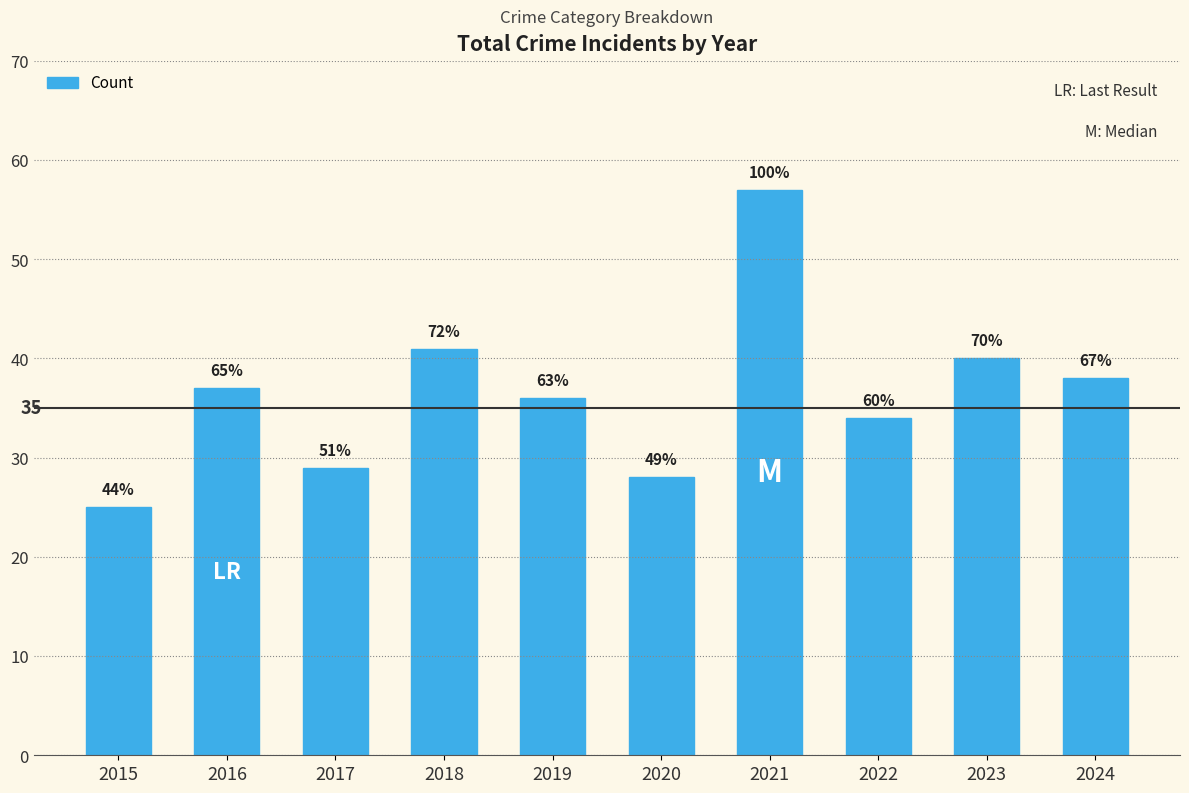

How many bars are there in total?

10